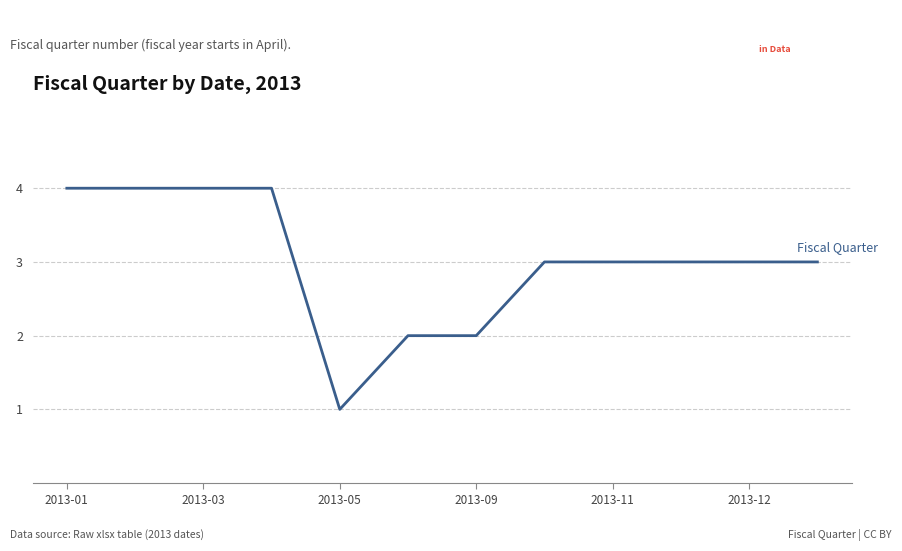

What is the greatest value displayed?

4